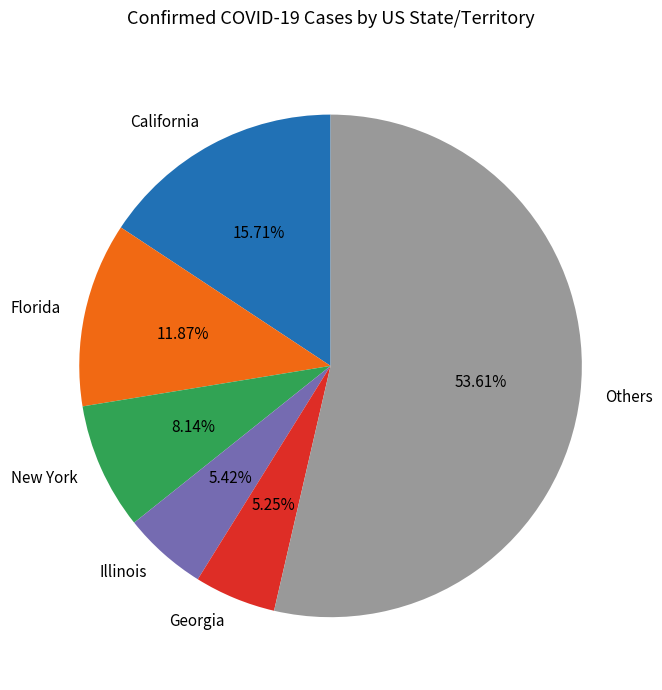

Approximately how many times larger is the value at Florida compared to Georgia?

2.3